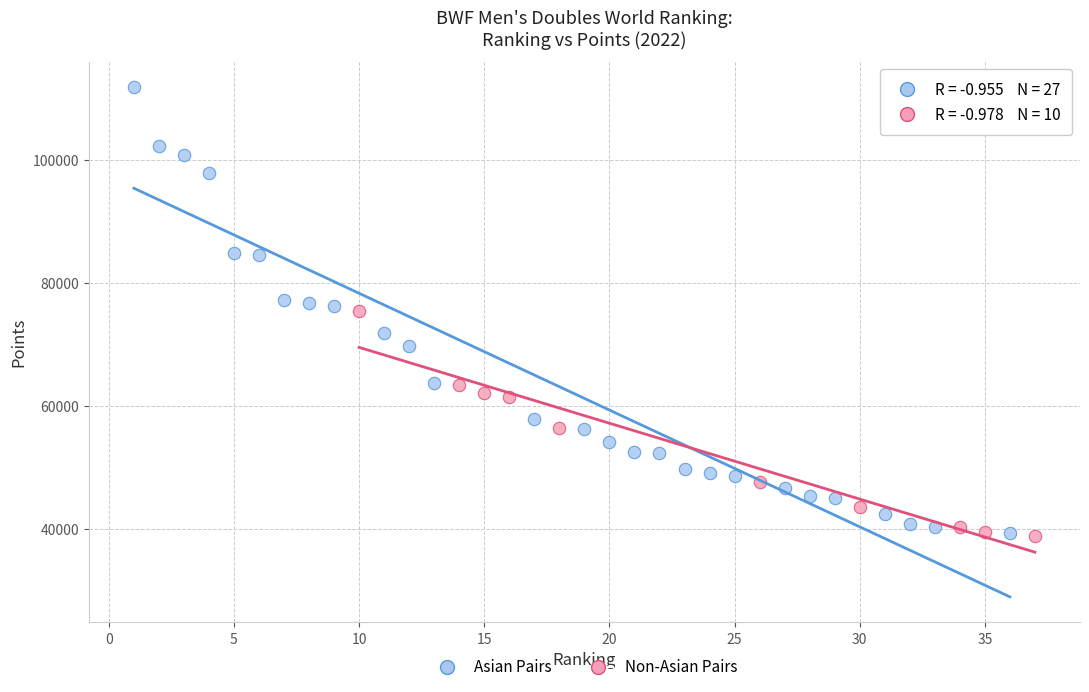

Which series contains the highest Y value?

Asian Pairs